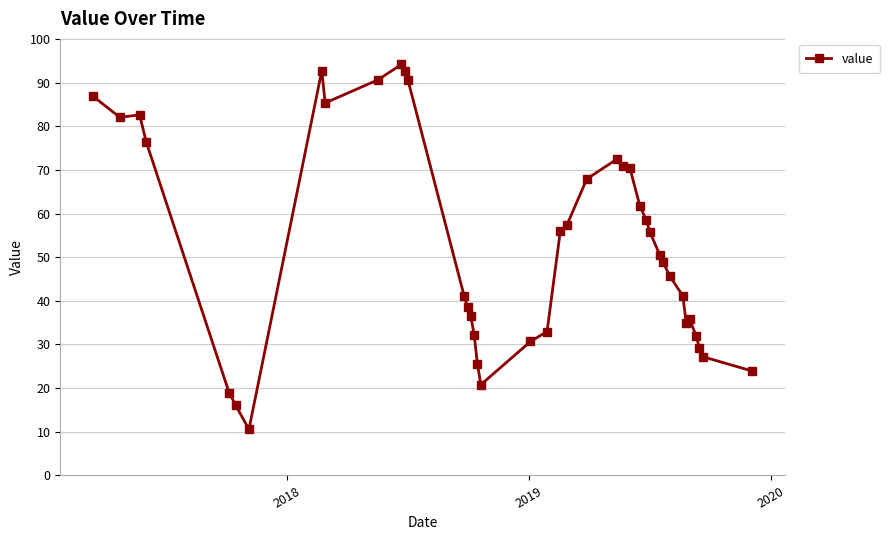

What is the maximum value shown in the chart?

94.1